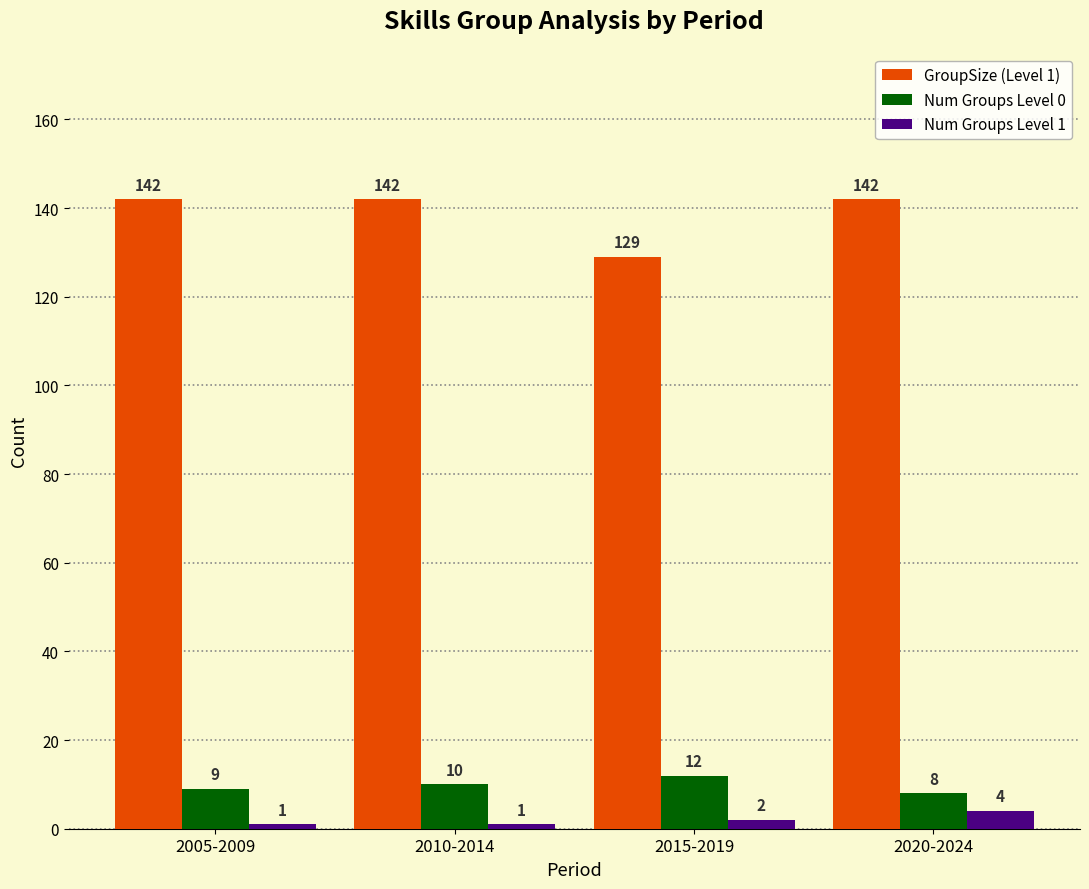

Which category has the highest value in the Num Groups Level 1 series?

2020-2024